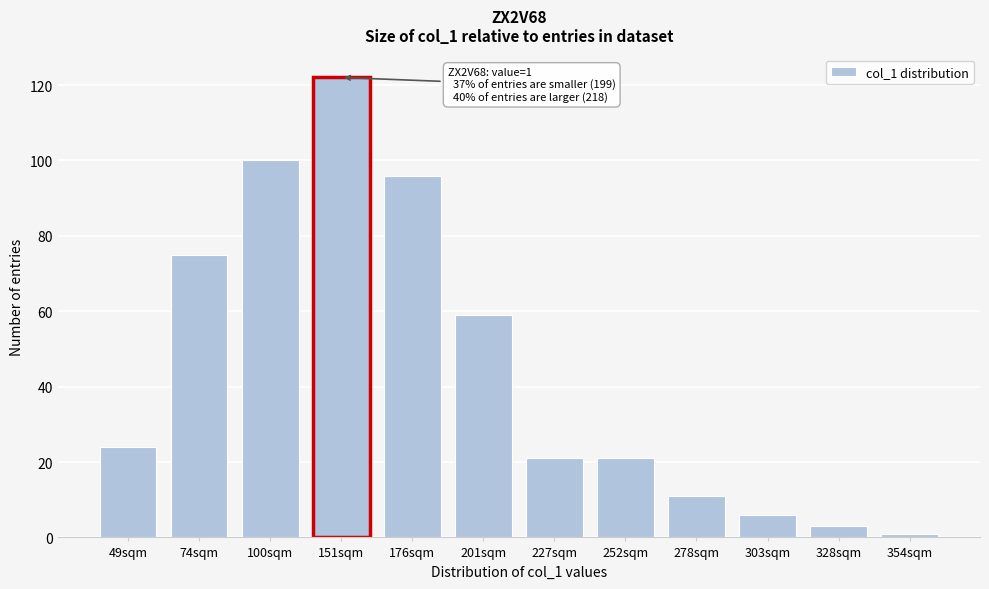

Reading right to left, extract all data points from this chart.

1	3	6	11	21	21	59	96	122	100	75	24